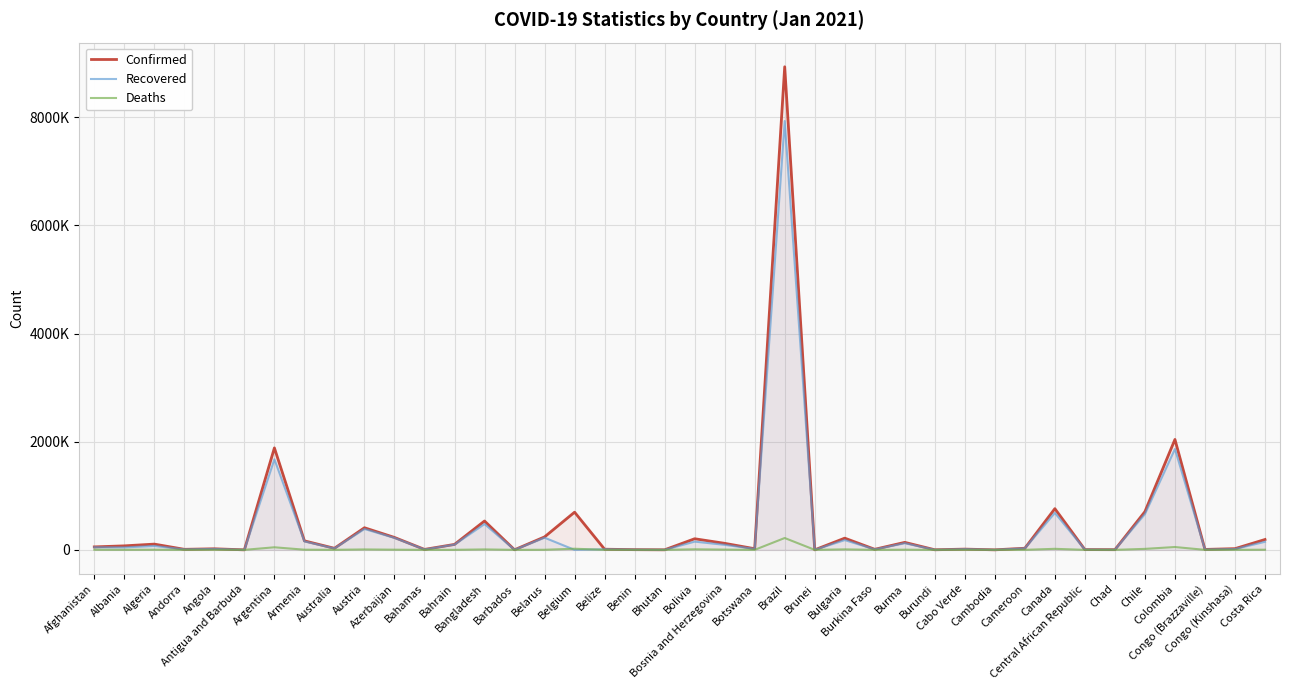

How many data points in Confirmed are less than 54750?

20